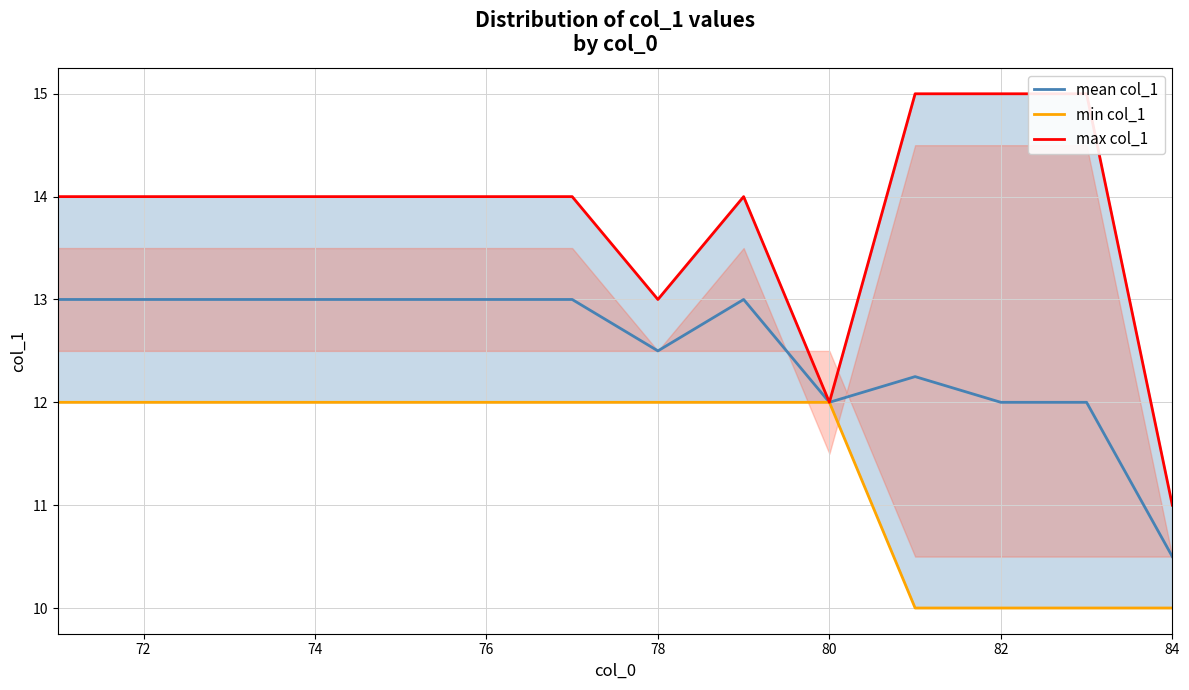

At which label does mean col_1 reach its minimum?

84